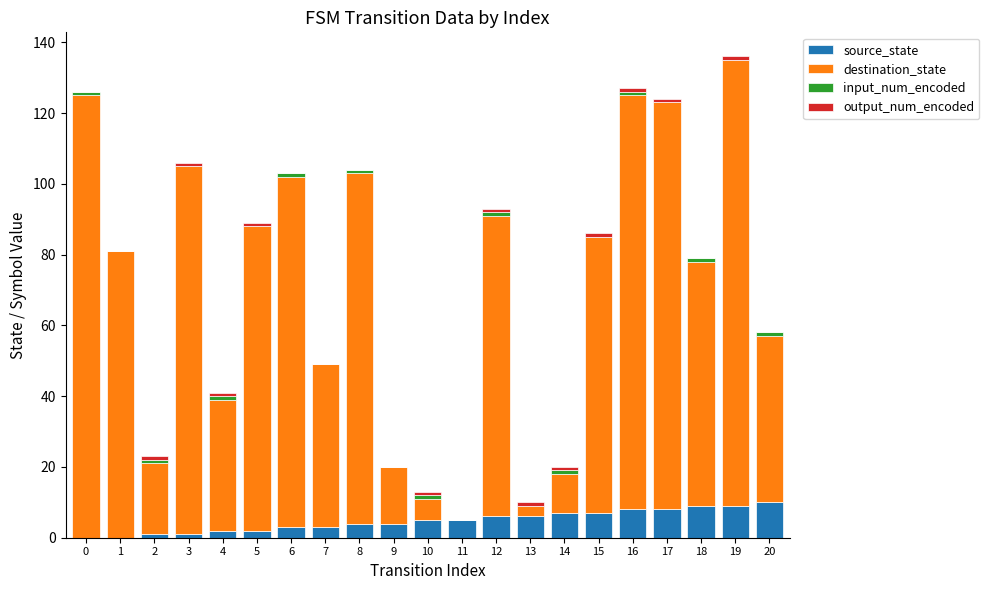

Count the number of categories in the chart.

21